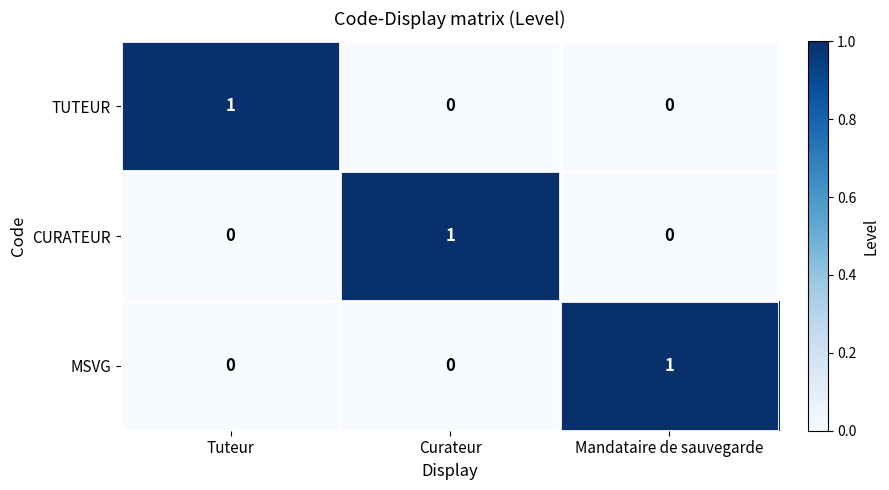

Reading left to right, extract all data points from this chart.

TUTEUR: 1	0	0
CURATEUR: 0	1	0
MSVG: 0	0	1